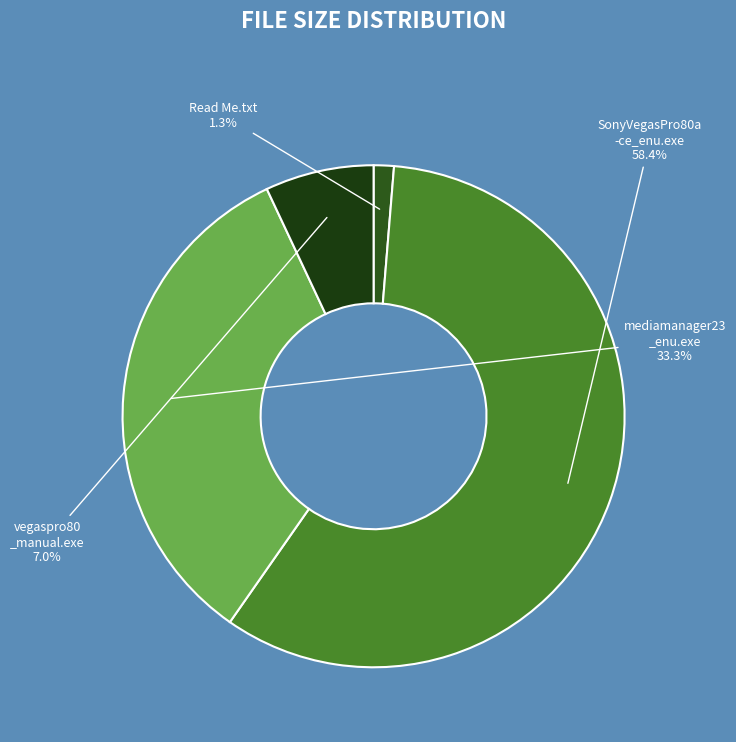

Rank the categories by value from lowest to highest.

Read Me.txt, vegaspro80 _manual.exe, mediamanager23 _enu.exe, SonyVegasPro80a -ce_enu.exe